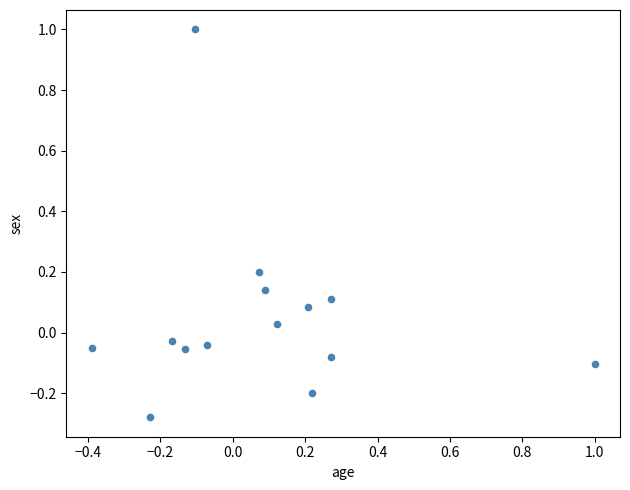

What is the range of X values (max minus min)?

1.4